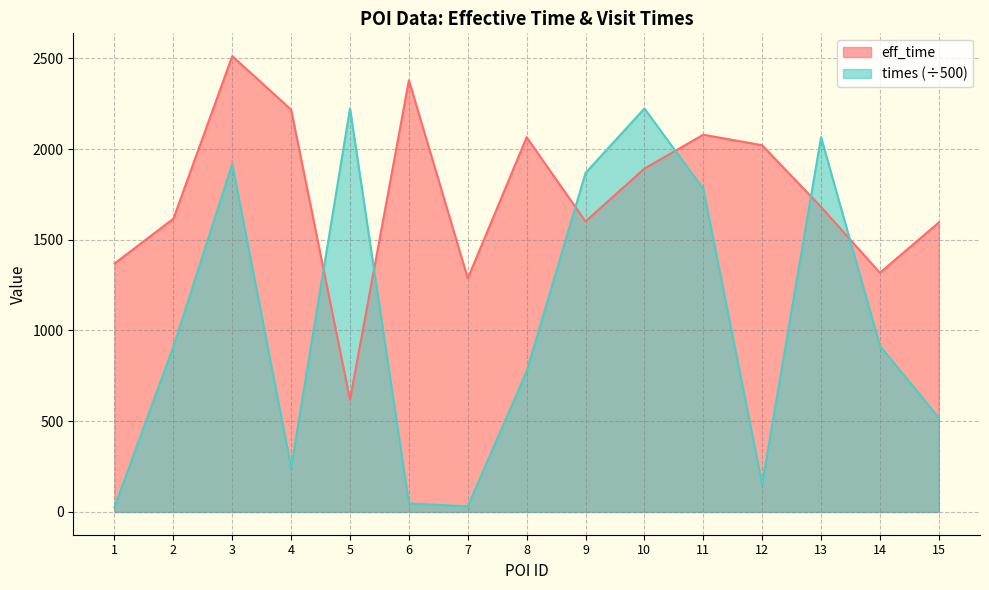

After their last crossing, which series has the higher values: eff_time or times_scaled?

eff_time